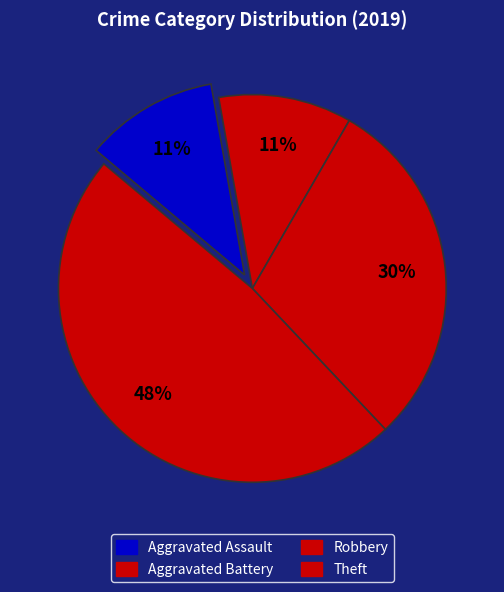

Is the sum of Theft and Aggravated Assault greater than half?

Yes